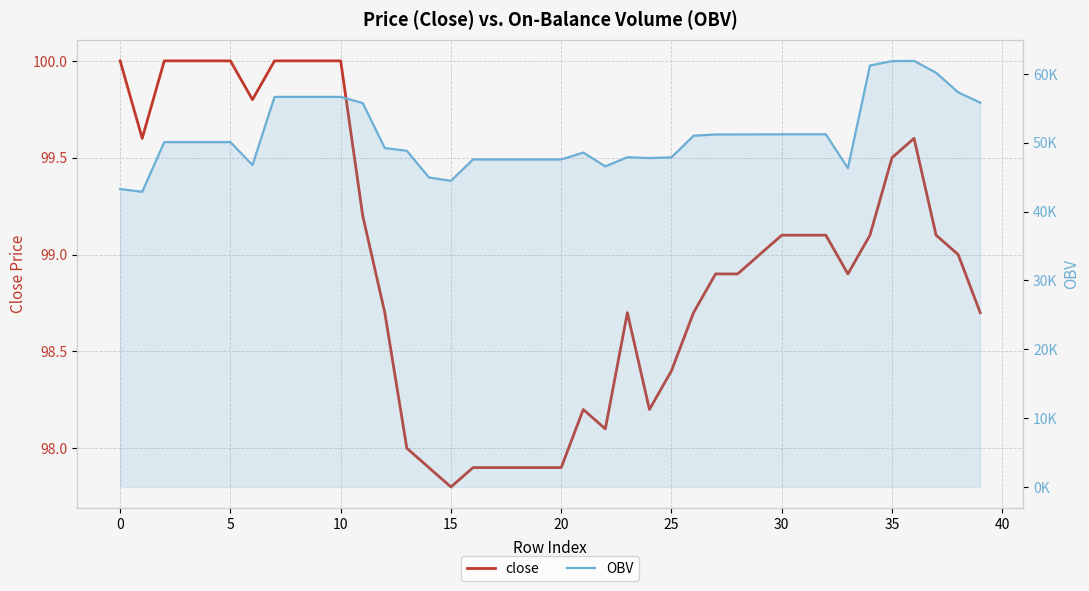

Which series has the largest range (max minus min)?

OBV